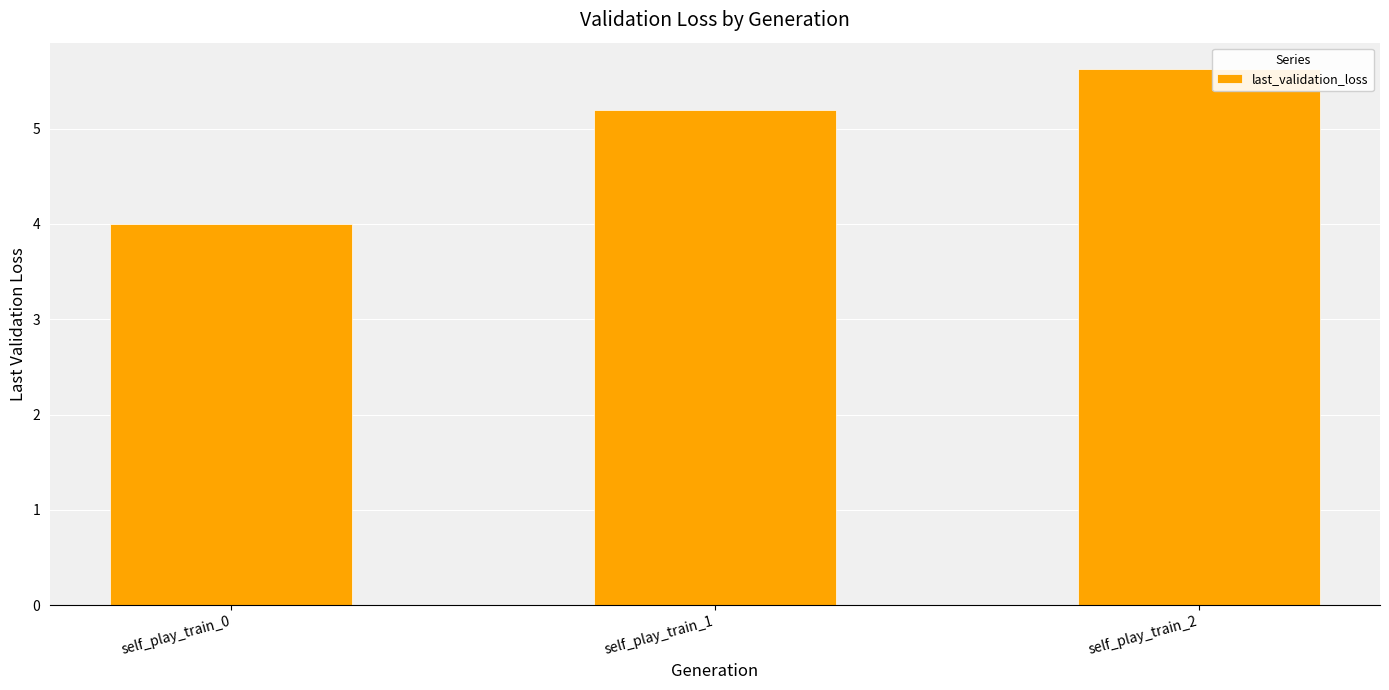

At which label is the value closest to 4?

self_play_train_0